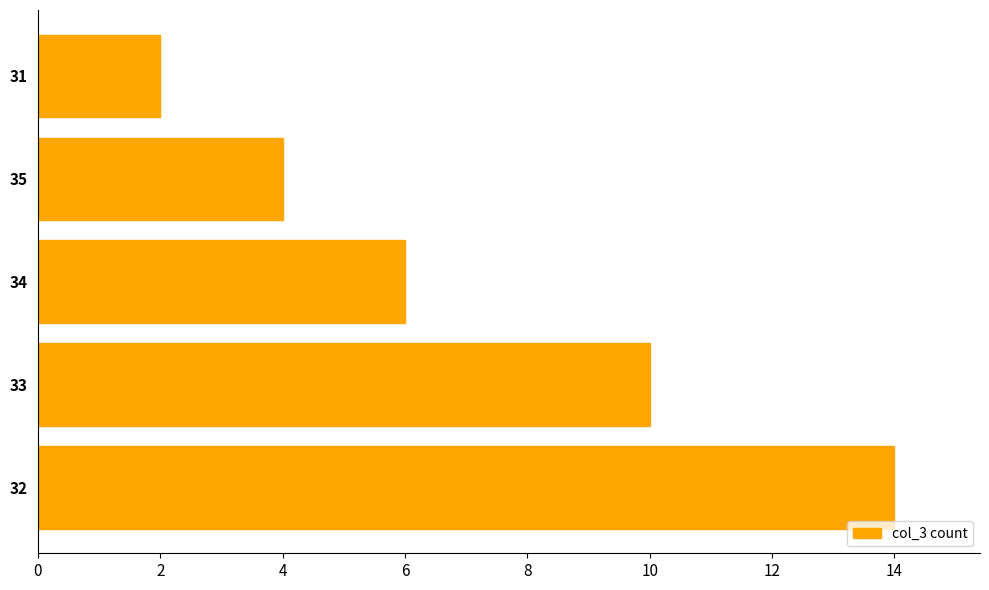

What is the sum of all values?

36